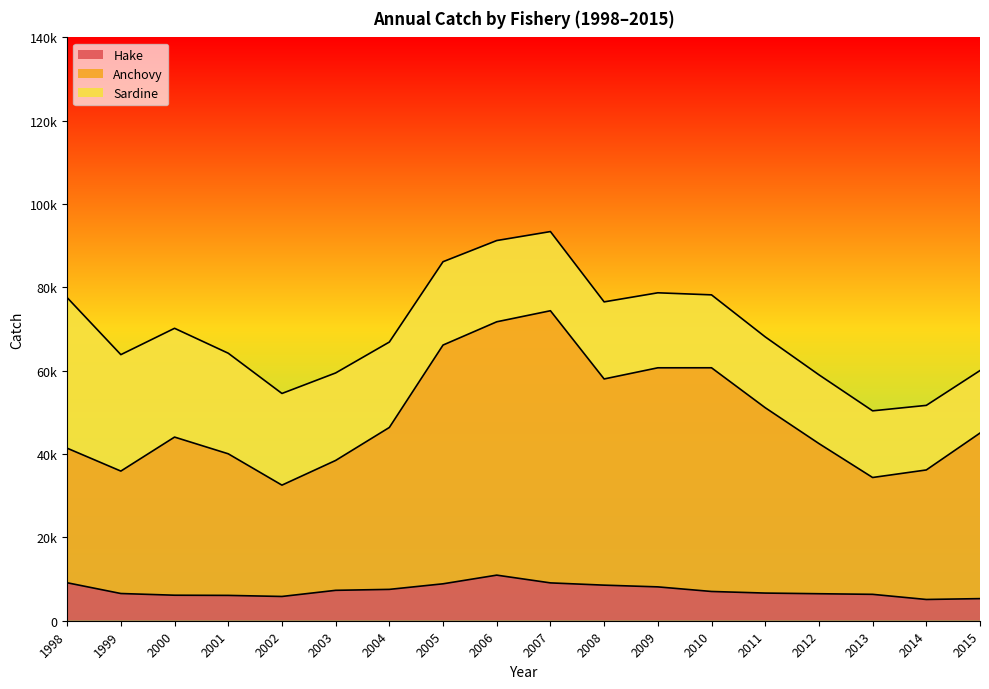

True or false: Hake has more than 1 points higher than both neighbors.

False